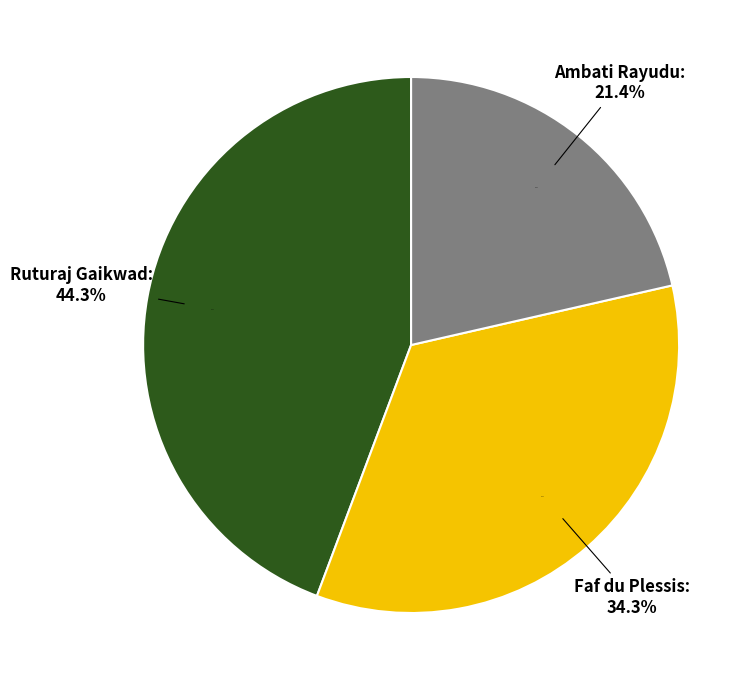

Count the number of slices in the pie.

3